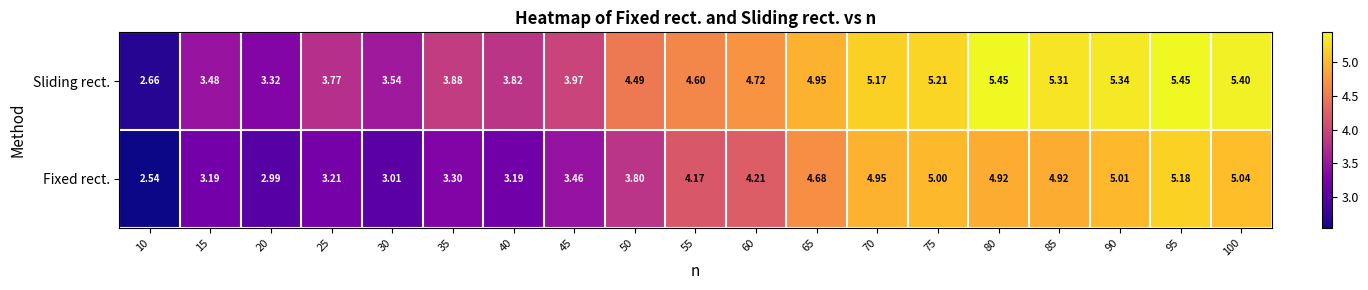

Which series has the widest spread of values?

Sliding rect.